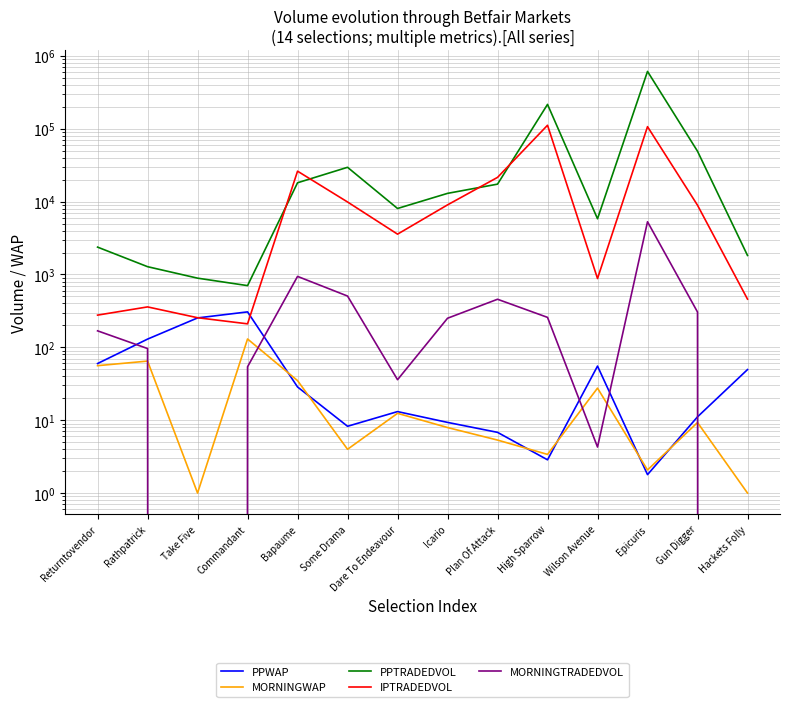

Where is the first local maximum for PPTRADEDVOL?

Some Drama